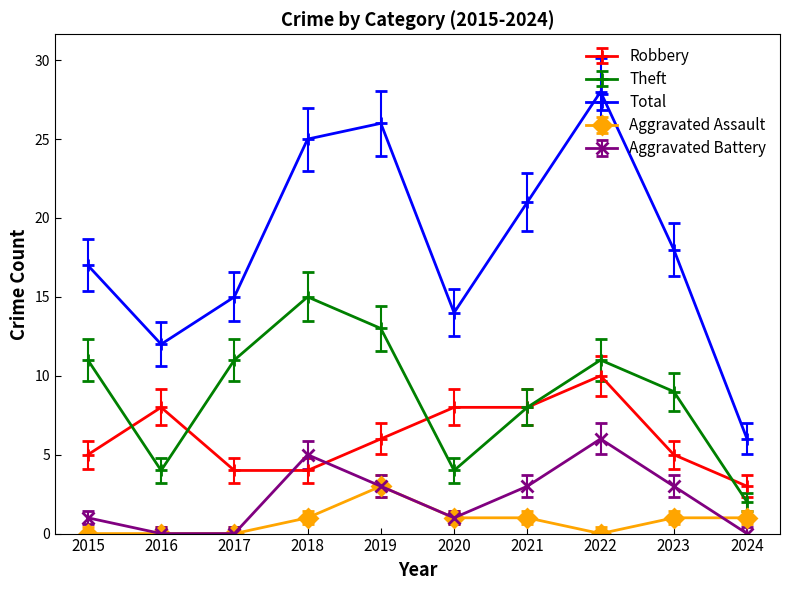

True or false: Theft and Aggravated Battery intersect in this chart.

False